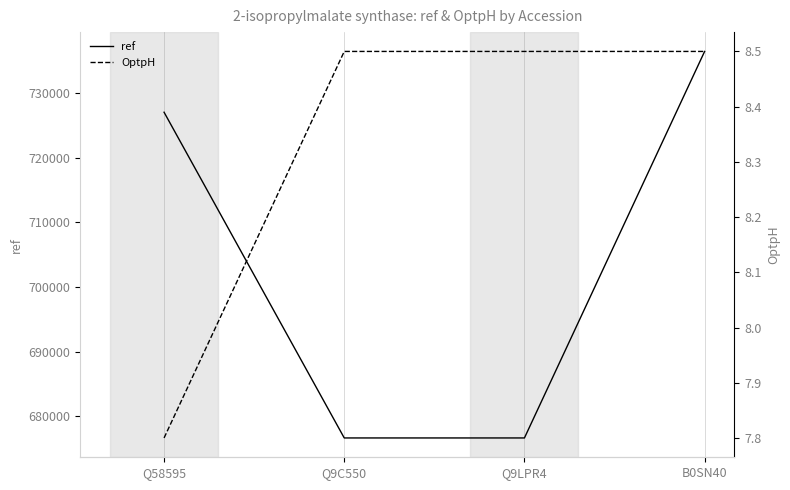

What is the value of the ref point at the 4th from the left?

736457.0